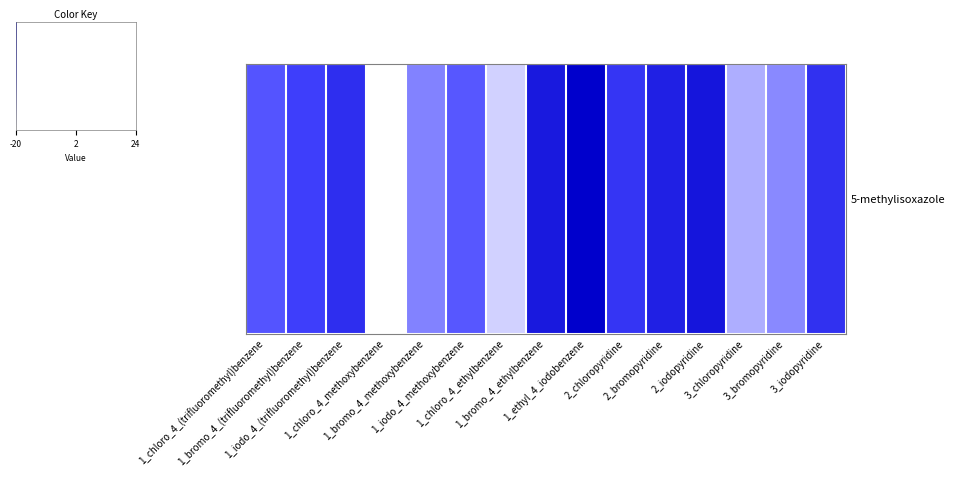

What is the difference between the maximum and minimum values?

43.8